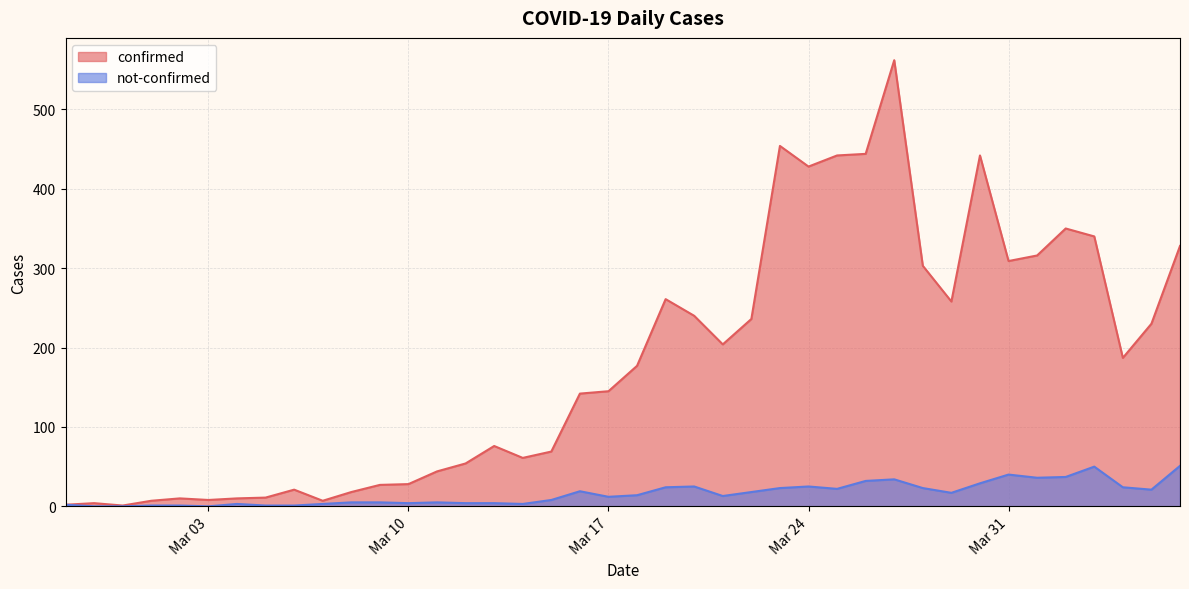

What is the lowest value of the confirmed series?

1